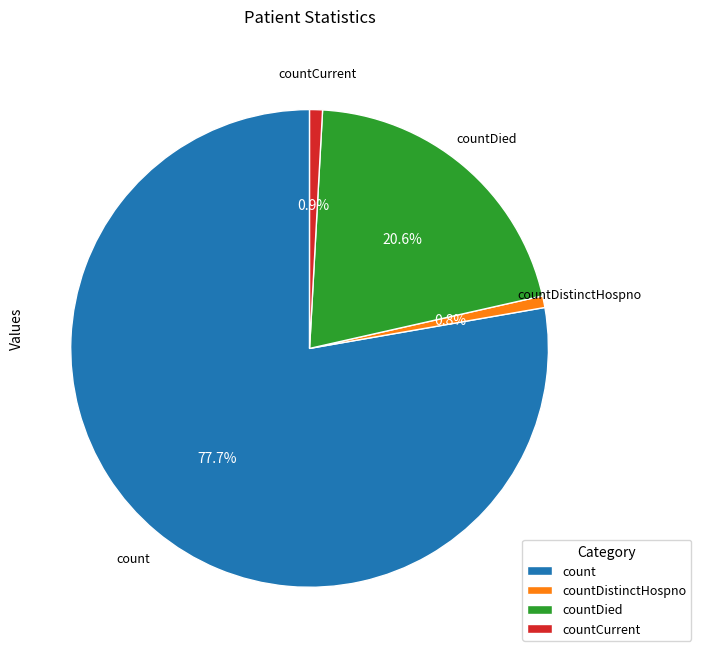

What is the total percentage of countCurrent and countDistinctHospno?

1.7%